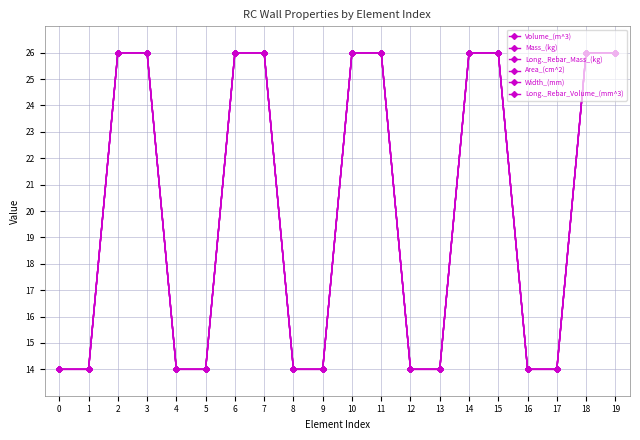

Reading left to right, transcribe all the data shown in this chart.

Volume_(m^3): 0=14	1=14	2=26	3=26	4=14	5=14	6=26	7=26	8=14	9=14	10=26	11=26	12=14	13=14	14=26	15=26	16=14	17=14	18=26	19=26
Mass_(kg): 0=14	1=14	2=26	3=26	4=14	5=14	6=26	7=26	8=14	9=14	10=26	11=26	12=14	13=14	14=26	15=26	16=14	17=14	18=26	19=26
Long._Rebar_Mass_(kg): 0=14	1=14	2=26	3=26	4=14	5=14	6=26	7=26	8=14	9=14	10=26	11=26	12=14	13=14	14=26	15=26	16=14	17=14	18=26	19=26
Area_(cm^2): 0=14	1=14	2=26	3=26	4=14	5=14	6=26	7=26	8=14	9=14	10=26	11=26	12=14	13=14	14=26	15=26	16=14	17=14	18=26	19=26
Width_(mm): 0=14	1=14	2=26	3=26	4=14	5=14	6=26	7=26	8=14	9=14	10=26	11=26	12=14	13=14	14=26	15=26	16=14	17=14	18=26	19=26
Long._Rebar_Volume_(mm^3): 0=14	1=14	2=26	3=26	4=14	5=14	6=26	7=26	8=14	9=14	10=26	11=26	12=14	13=14	14=26	15=26	16=14	17=14	18=26	19=26